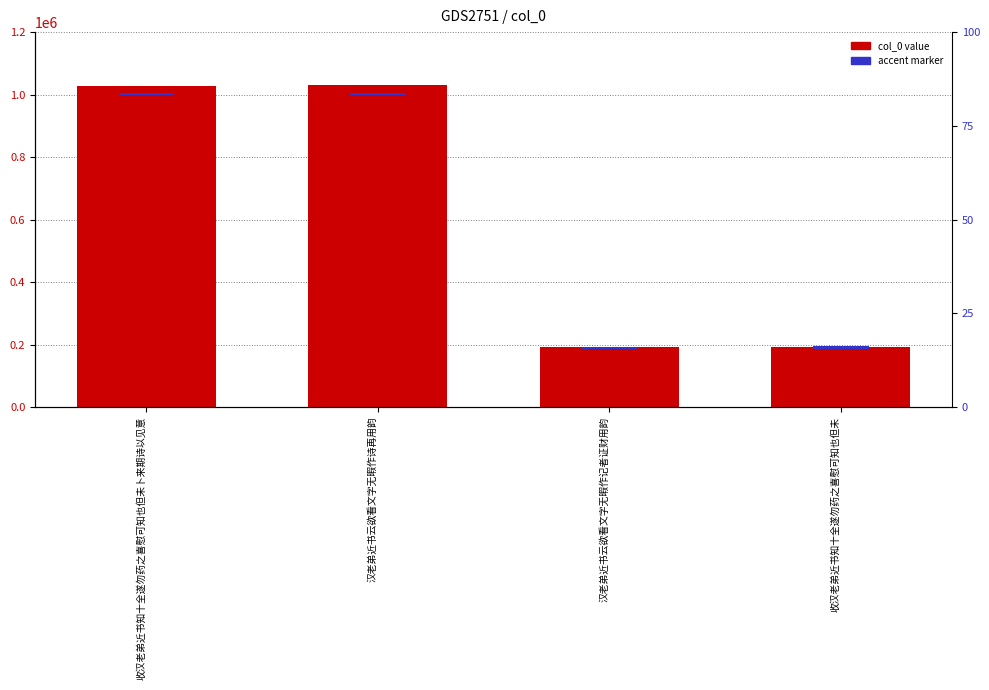

What is the label of the 4th bar from the left?

收汉老弟近书知十全遂勿药之喜慰可知也但未